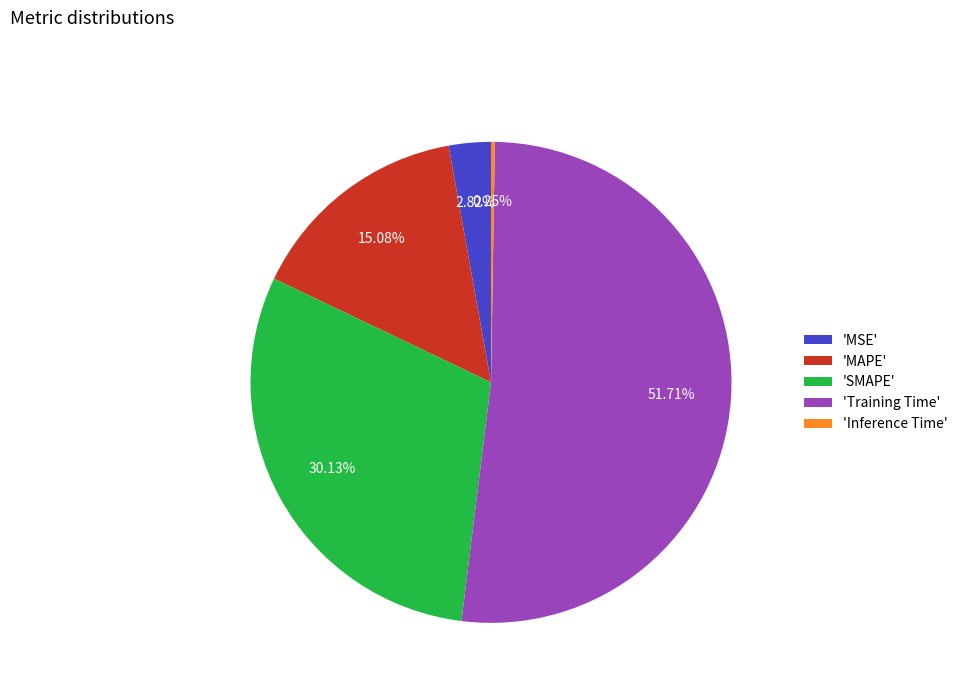

What is the majority slice?

'Training Time'